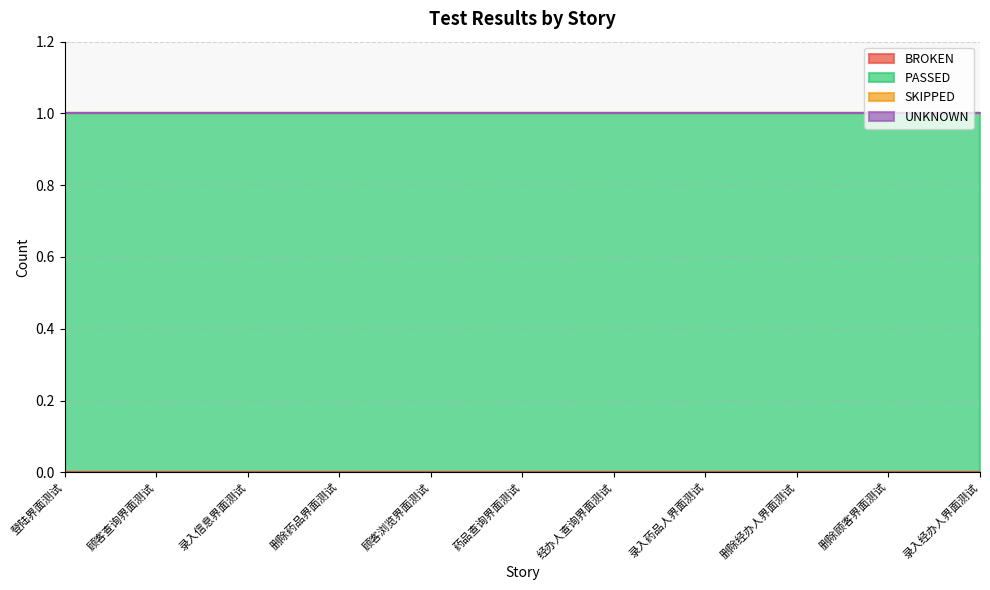

How many lines are shown in the chart?

4